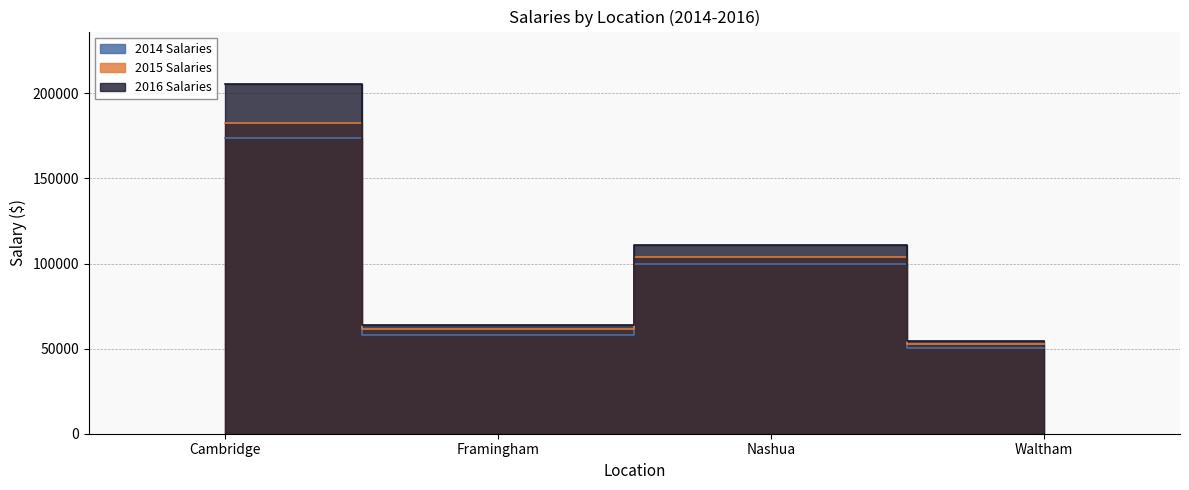

True or false: 2016 Salaries has a value of 27229 at Waltham.

False